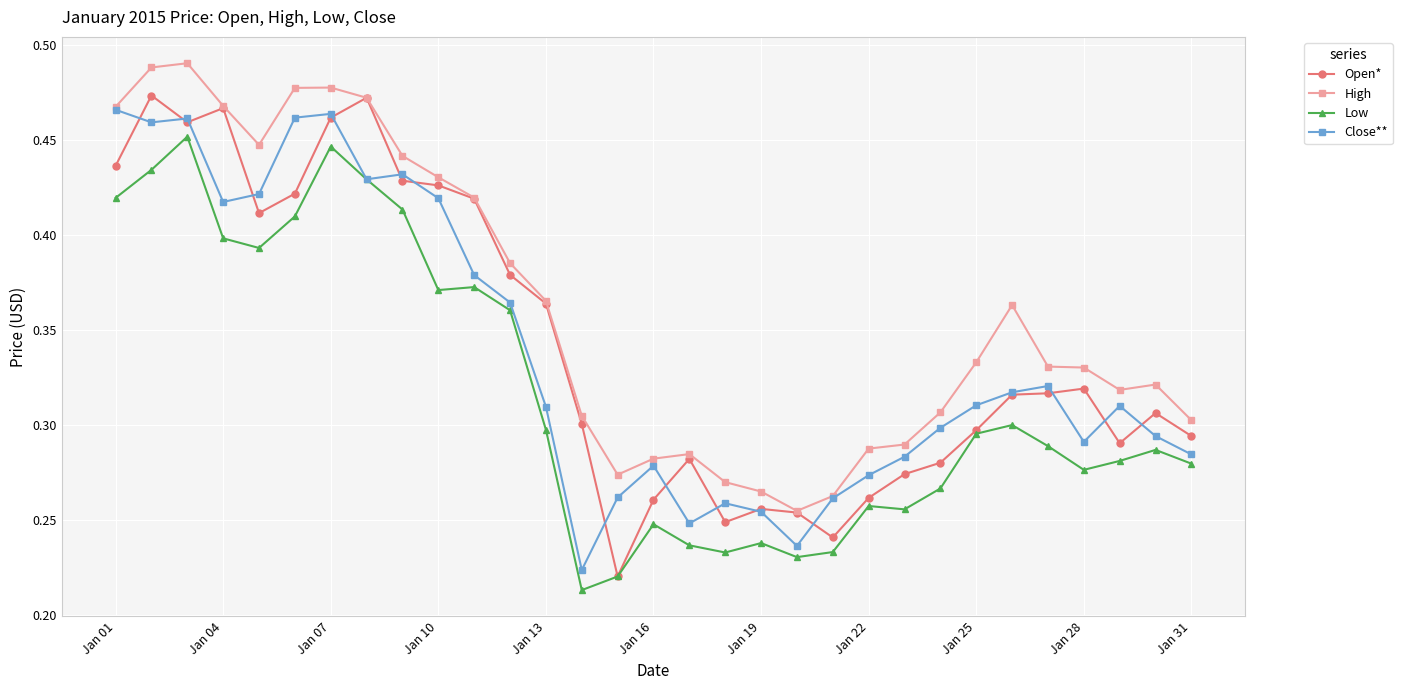

Count the Close** values in the range 0 to 1.

31